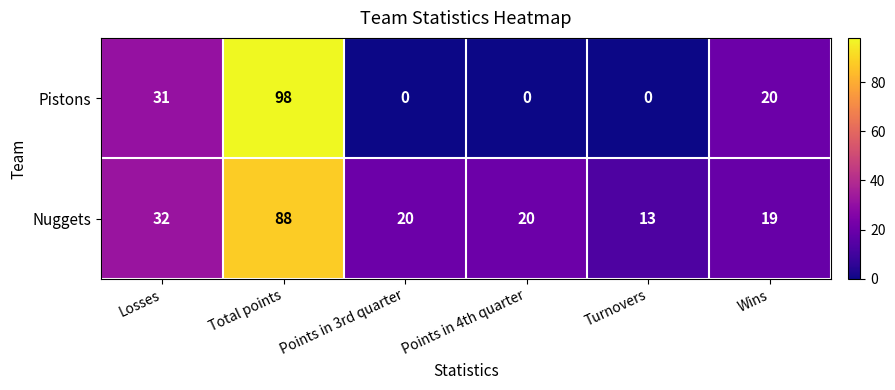

Rank the series by their average value, from lowest to highest.

Pistons, Nuggets